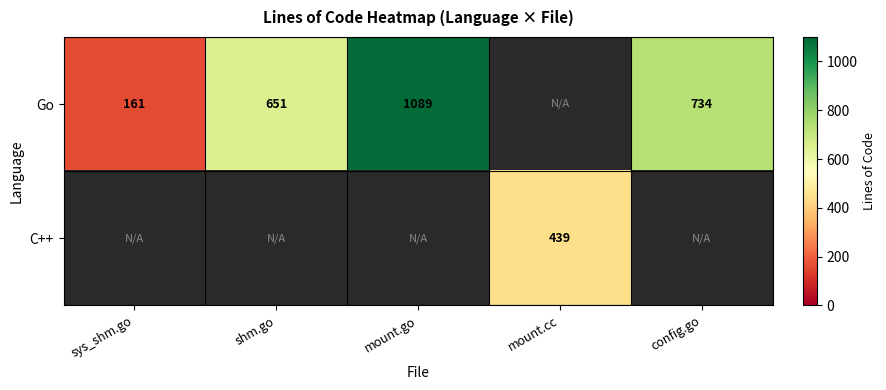

The value of Go at shm.go is 651. True or false?

True